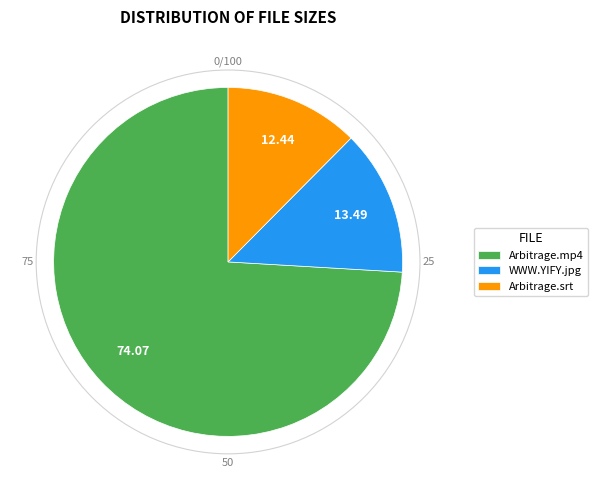

Is there any slice that represents more than half of the pie?

Yes